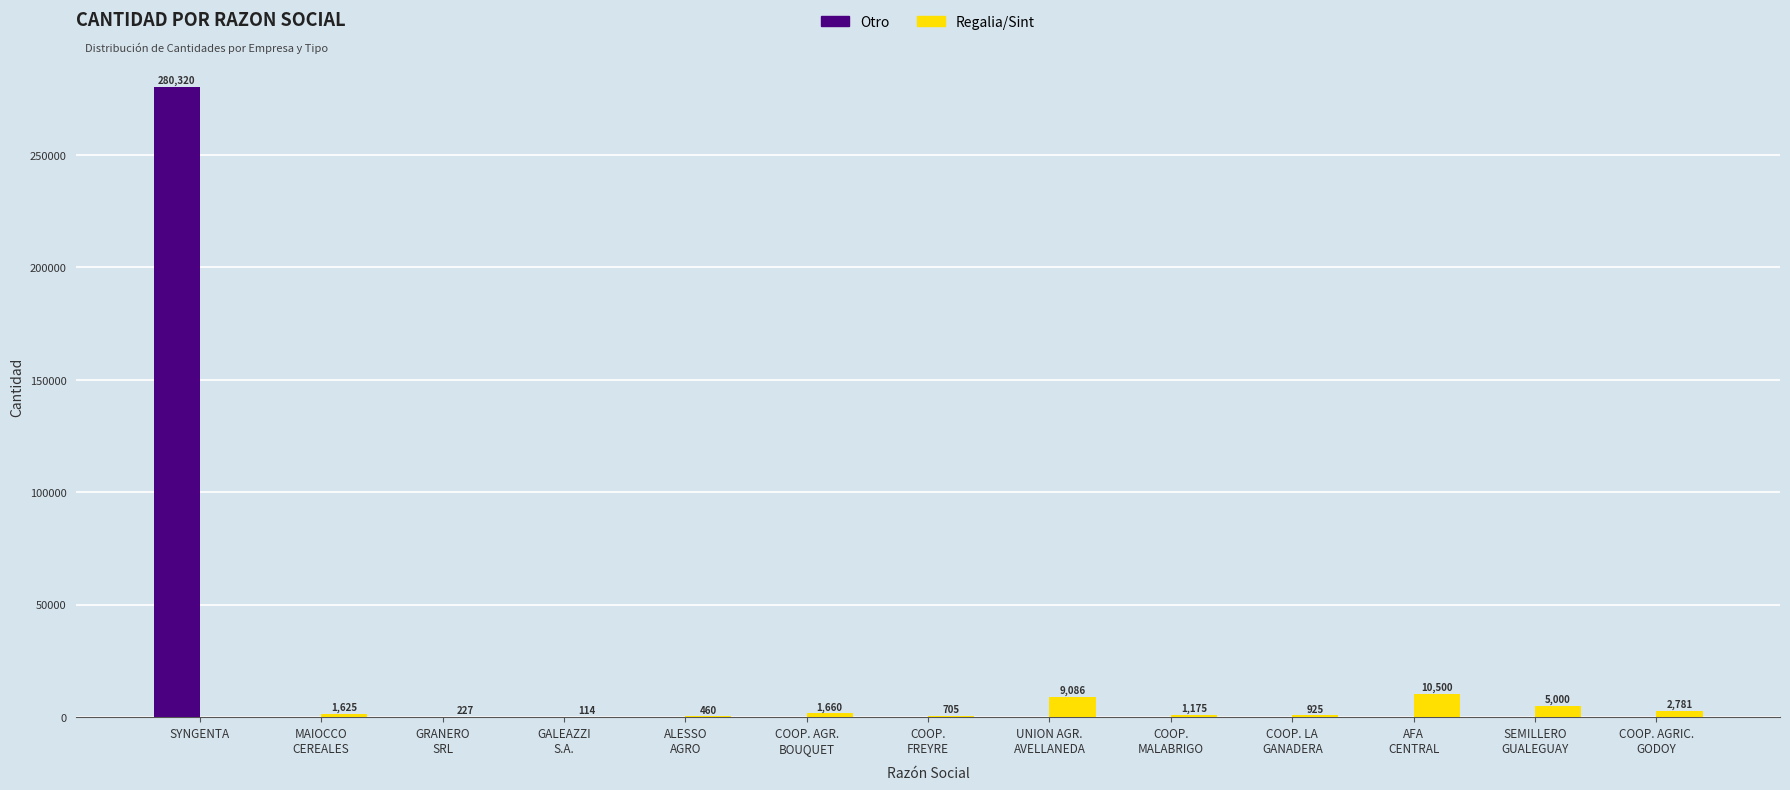

Is the value of Otro at COOP. LA
GANADERA greater than the value of Regalia/Sint at ALESSO
AGRO?

No